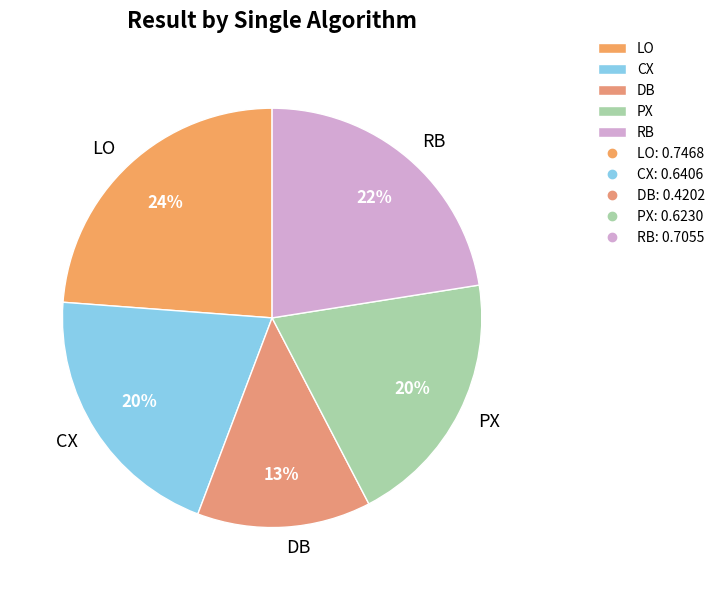

True or false: DB accounts for 20% of the total.

False